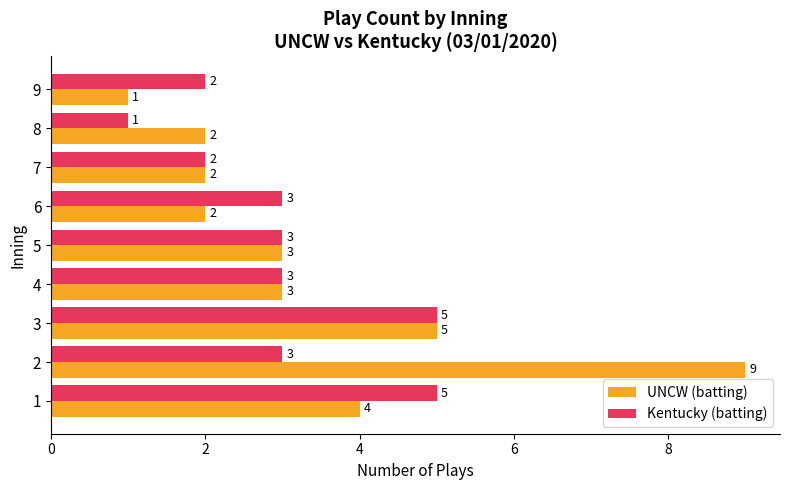

What is the minimum value shown in the chart?

1